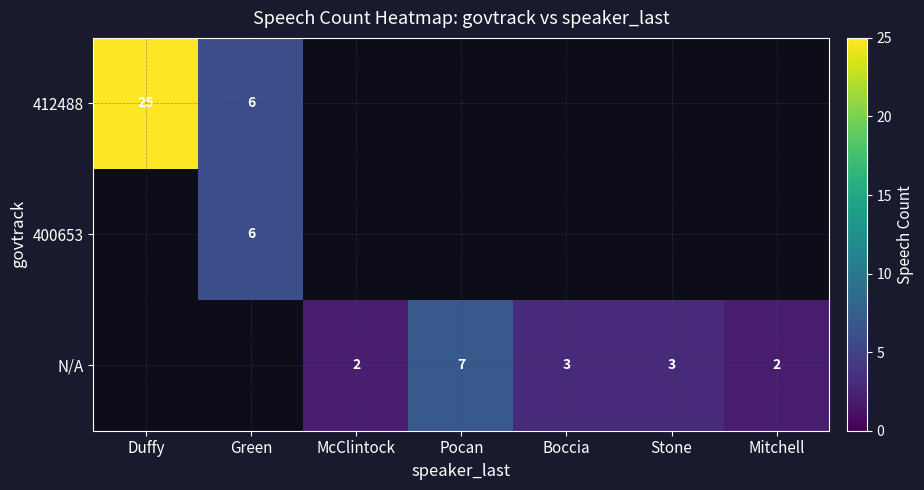

The value of 412488 at Green is 6. True or false?

True